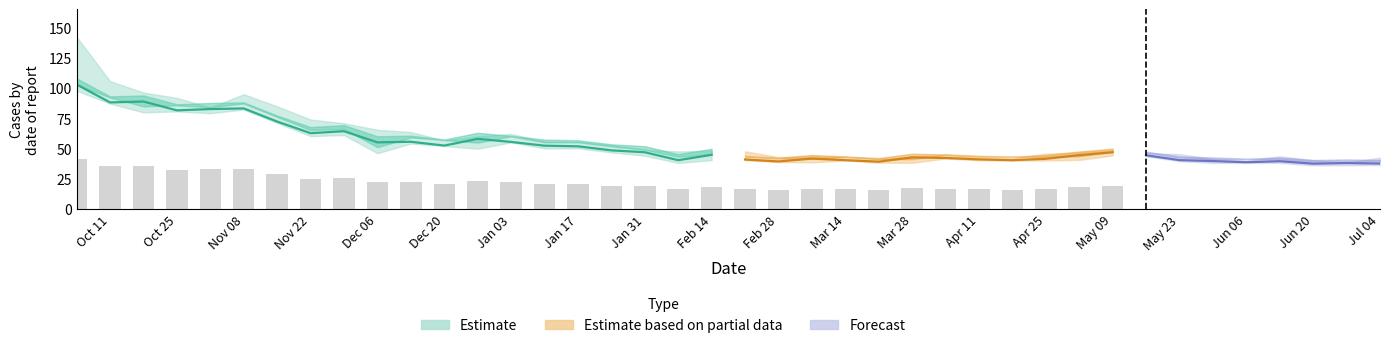

Reading left to right, transcribe all the data shown in this chart.

Close: 2010-10-04=102.8	2010-10-11=87.9	2010-10-18=88.7	2010-10-25=81.4	2010-11-01=82.5	2010-11-08=83.0	2010-11-15=72.2	2010-11-22=62.6	2010-11-29=64.2	2010-12-06=55.0	2010-12-13=55.5	2010-12-20=52.3	2010-12-27=57.9	2011-01-03=55.3	2011-01-10=52.2	2011-01-17=51.8	2011-01-24=48.4	2011-01-31=46.8	2011-02-07=40.3	2011-02-14=44.7	2011-02-21=40.8	2011-02-28=39.2	2011-03-07=41.6	2011-03-14=40.3	2011-03-21=39.0	2011-03-28=42.6	2011-04-04=42.1	2011-04-11=41.0	2011-04-18=40.2	2011-04-25=41.5	2011-05-02=44.5	2011-05-09=46.8	2011-05-16=44.3	2011-05-23=40.3	2011-05-30=39.5	2011-06-06=38.6	2011-06-13=39.5	2011-06-20=37.4	2011-06-27=37.9	2011-07-04=37.5
High: 2010-10-04=142.0	2010-10-11=105.5	2010-10-18=96.1	2010-10-25=91.7	2010-11-01=83.8	2010-11-08=94.7	2010-11-15=84.7	2010-11-22=73.8	2010-11-29=70.8	2010-12-06=65.4	2010-12-13=63.5	2010-12-20=56.5	2010-12-27=60.0	2011-01-03=61.9	2011-01-10=55.8	2011-01-17=55.3	2011-01-24=52.8	2011-01-31=48.8	2011-02-07=47.5	2011-02-14=48.0	2011-02-21=47.6	2011-02-28=42.9	2011-03-07=43.4	2011-03-14=43.2	2011-03-21=41.2	2011-03-28=43.0	2011-04-04=44.5	2011-04-11=42.2	2011-04-18=41.9	2011-04-25=45.7	2011-05-02=46.8	2011-05-09=48.7	2011-05-16=46.1	2011-05-23=45.3	2011-05-30=41.2	2011-06-06=39.8	2011-06-13=43.5	2011-06-20=40.4	2011-06-27=38.3	2011-07-04=42.4
Low: 2010-10-04=97.6	2010-10-11=87.0	2010-10-18=79.8	2010-10-25=80.6	2010-11-01=79.1	2010-11-08=82.1	2010-11-15=71.0	2010-11-22=60.2	2010-11-29=61.0	2010-12-06=46.0	2010-12-13=54.0	2010-12-20=52.0	2010-12-27=49.8	2011-01-03=55.0	2011-01-10=50.0	2011-01-17=50.2	2011-01-24=46.8	2011-01-31=44.0	2011-02-07=38.1	2011-02-14=40.3	2011-02-21=40.2	2011-02-28=38.8	2011-03-07=38.5	2011-03-14=40.0	2011-03-21=38.2	2011-03-28=38.1	2011-04-04=41.7	2011-04-11=40.2	2011-04-18=40.0	2011-04-25=40.0	2011-05-02=40.5	2011-05-09=44.2	2011-05-16=43.5	2011-05-23=39.5	2011-05-30=38.0	2011-06-06=38.1	2011-06-13=38.0	2011-06-20=36.0	2011-06-27=36.2	2011-07-04=36.3